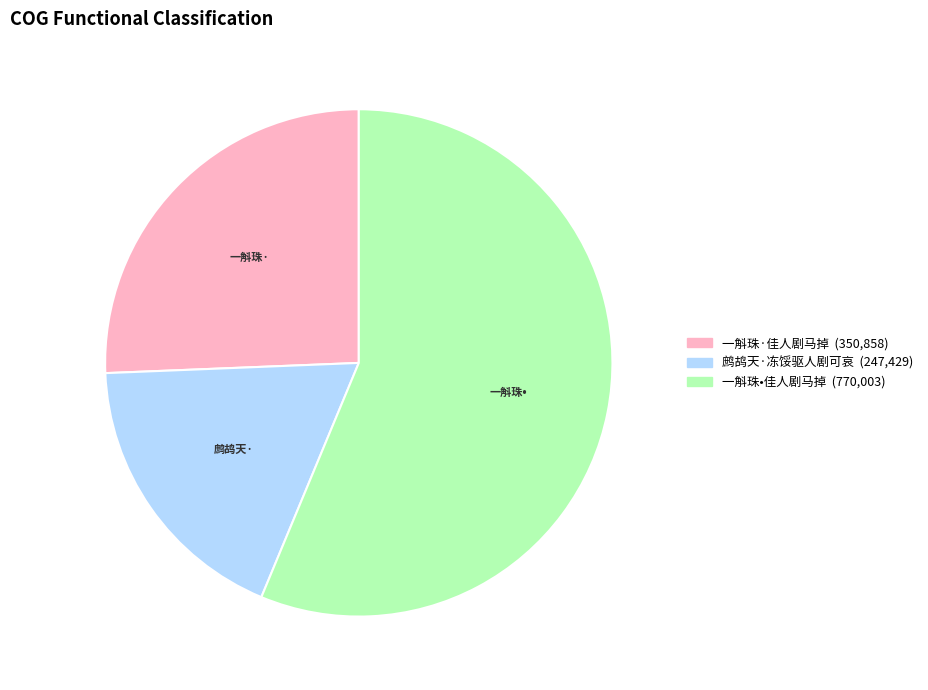

Which category has the biggest portion of the pie?

一斛珠•佳人剧马掉